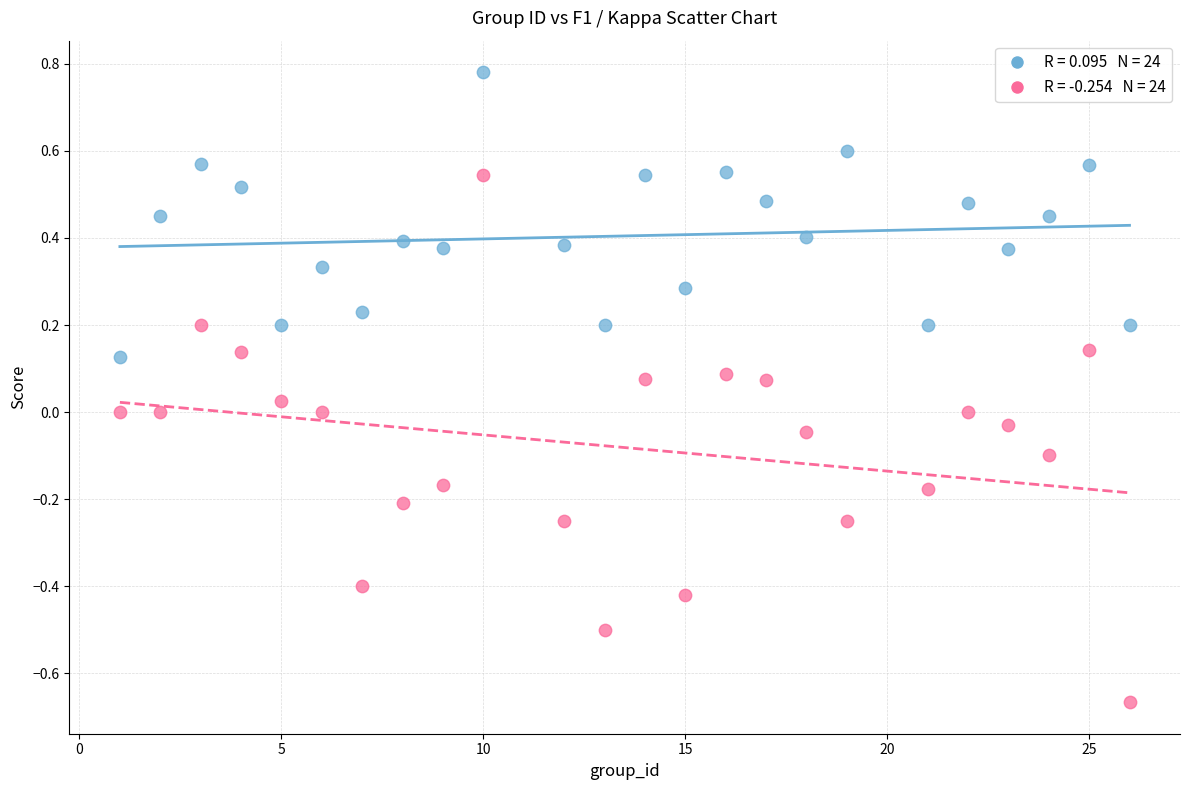

Across all data points, what is the range of Y values (max minus min)?

1.4